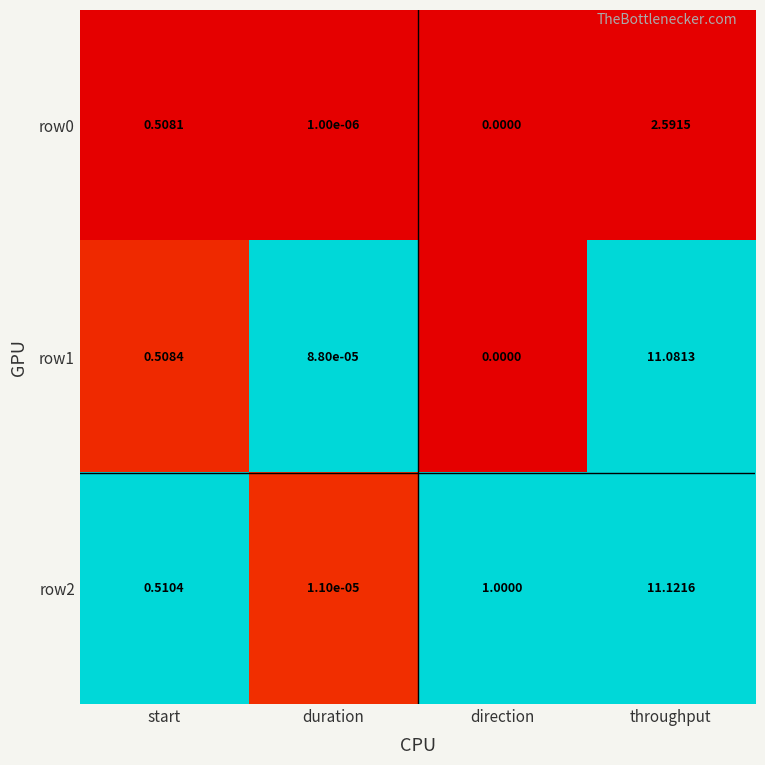

Rank the categories by row2 value from highest to lowest.

throughput, direction, start, duration